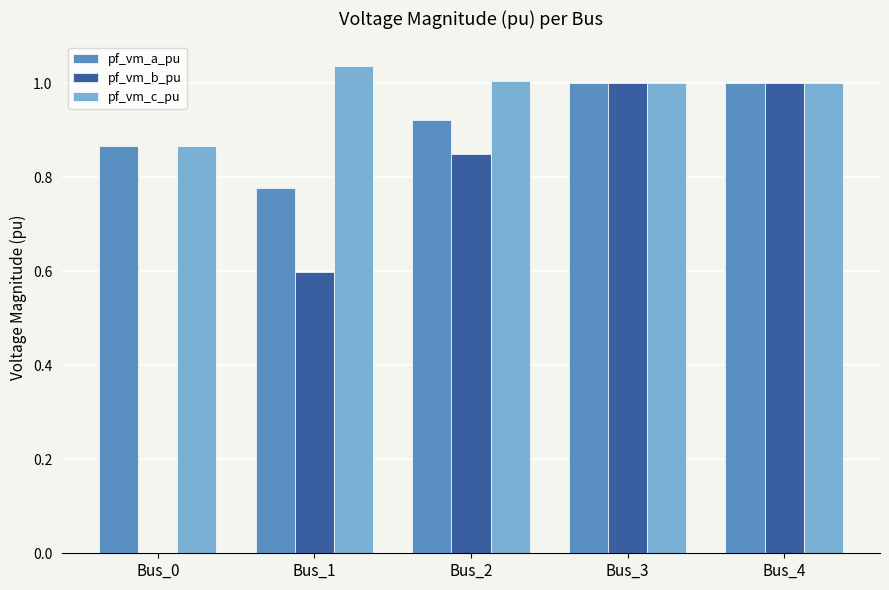

What is the sum of the pf_vm_b_pu values at Bus_4 and Bus_1?

1.6